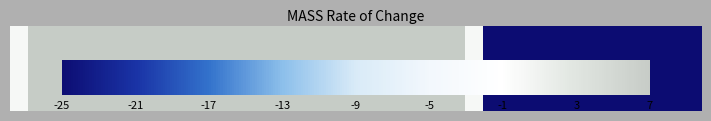

What is the sum of all values?

1588